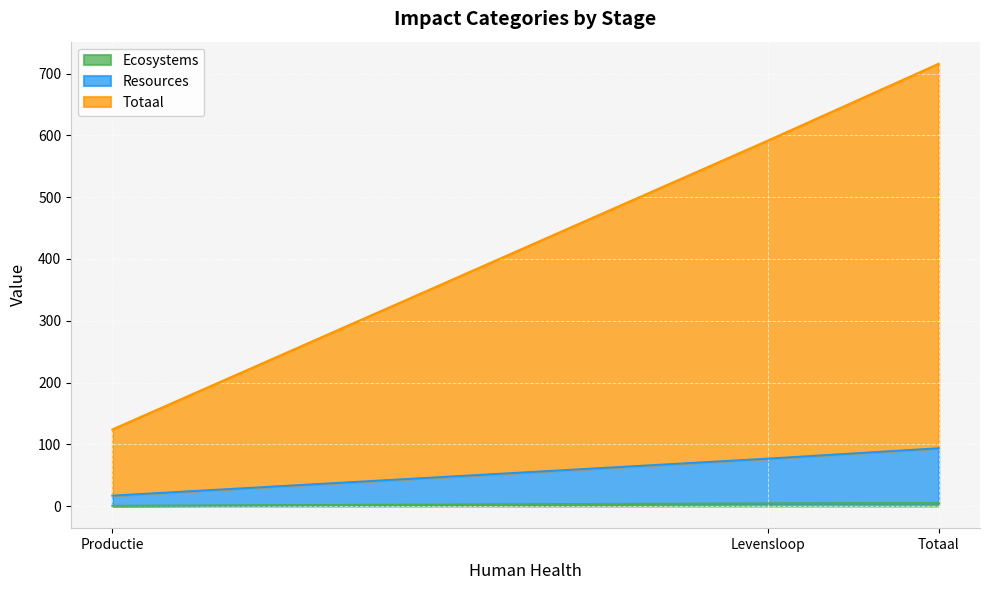

The value of Totaal at Productie is 197.6. True or false?

False